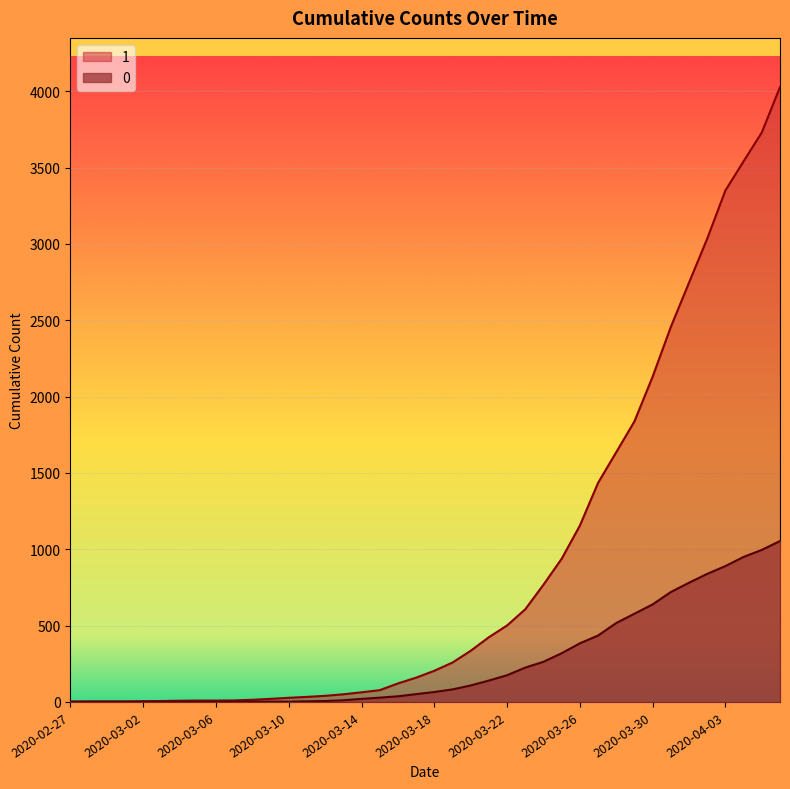

What is the spread (max minus min) of values at 2020-03-30?

1492